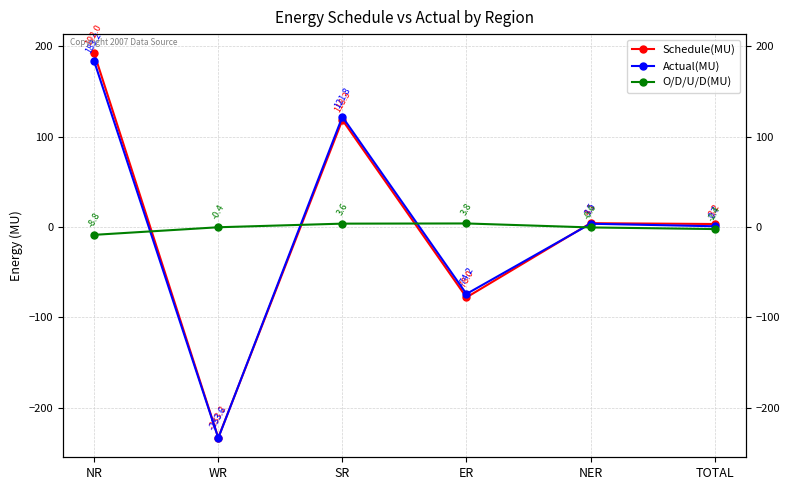

What are all the series names shown in the legend?

Schedule(MU), Actual(MU), O/D/U/D(MU)